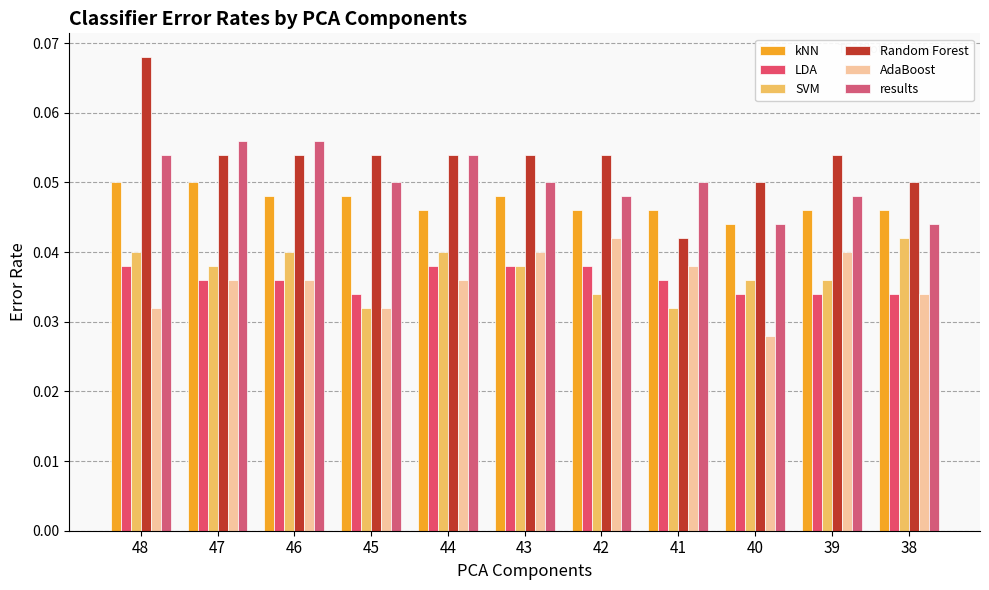

Is it true that results equals 0.1 at 40?

False